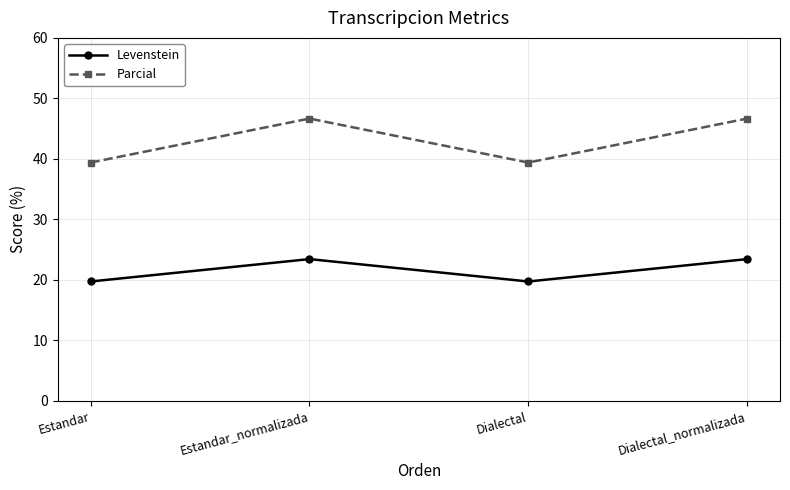

Where is the first local maximum for Parcial?

Estandar_normalizada